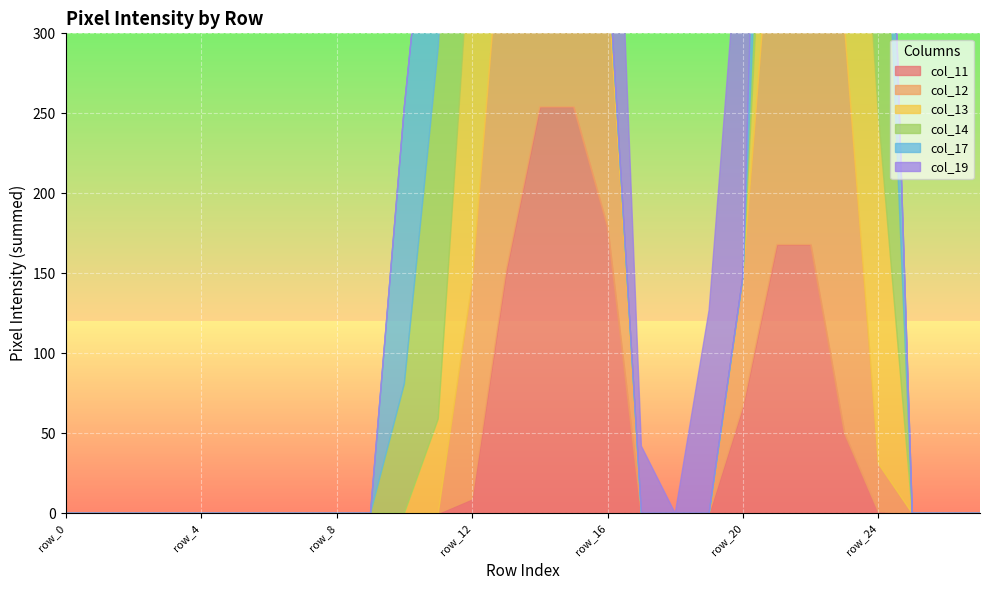

True or false: col_11 has a value of 67 at row_20.

True